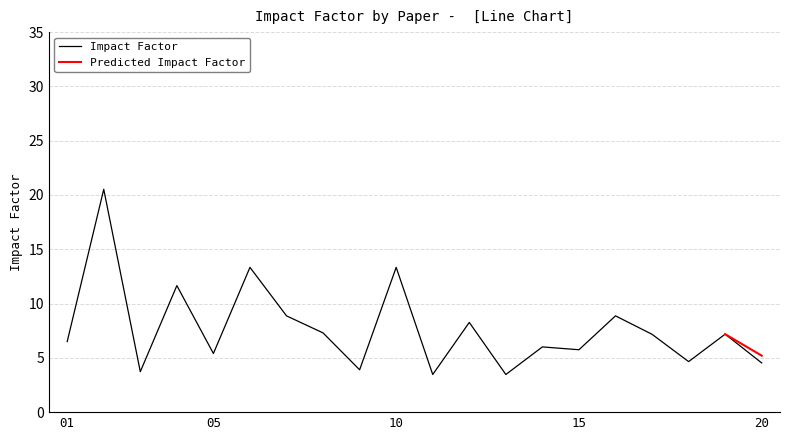

True or false: the data shows 4.0 at 10.

False